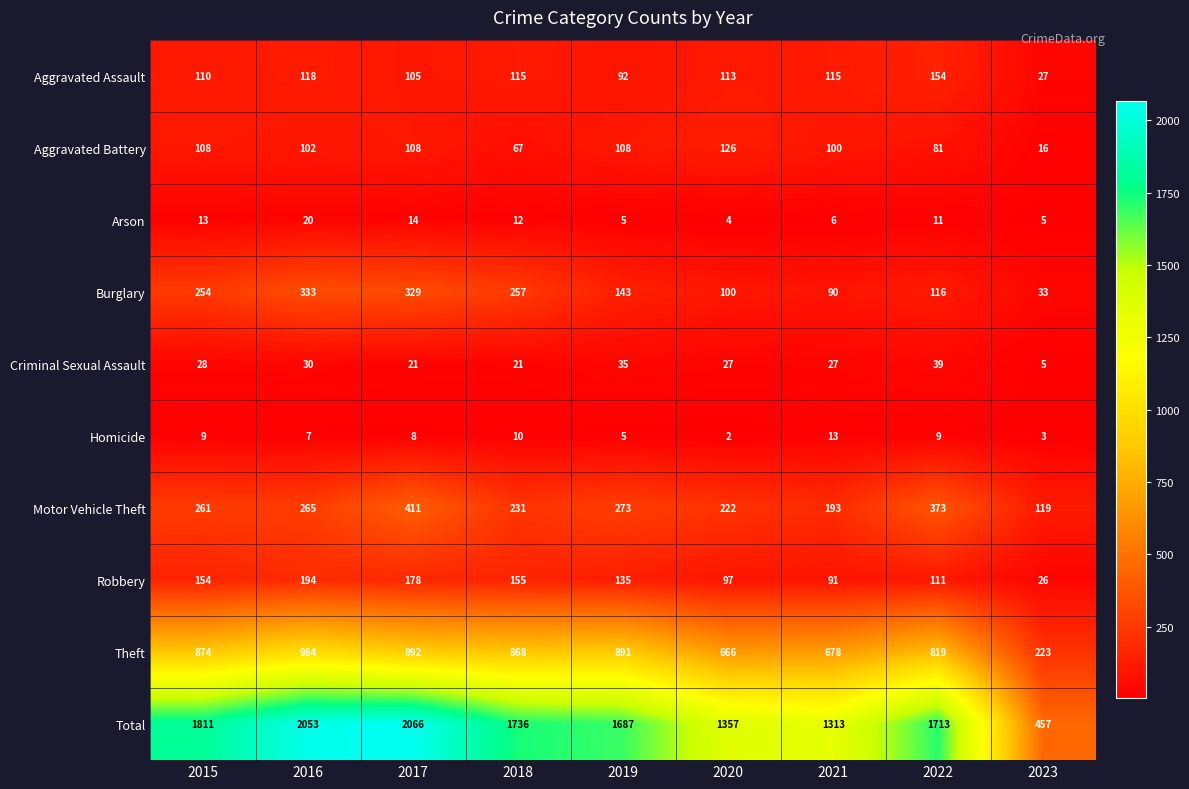

What is the maximum value for Total?

2066